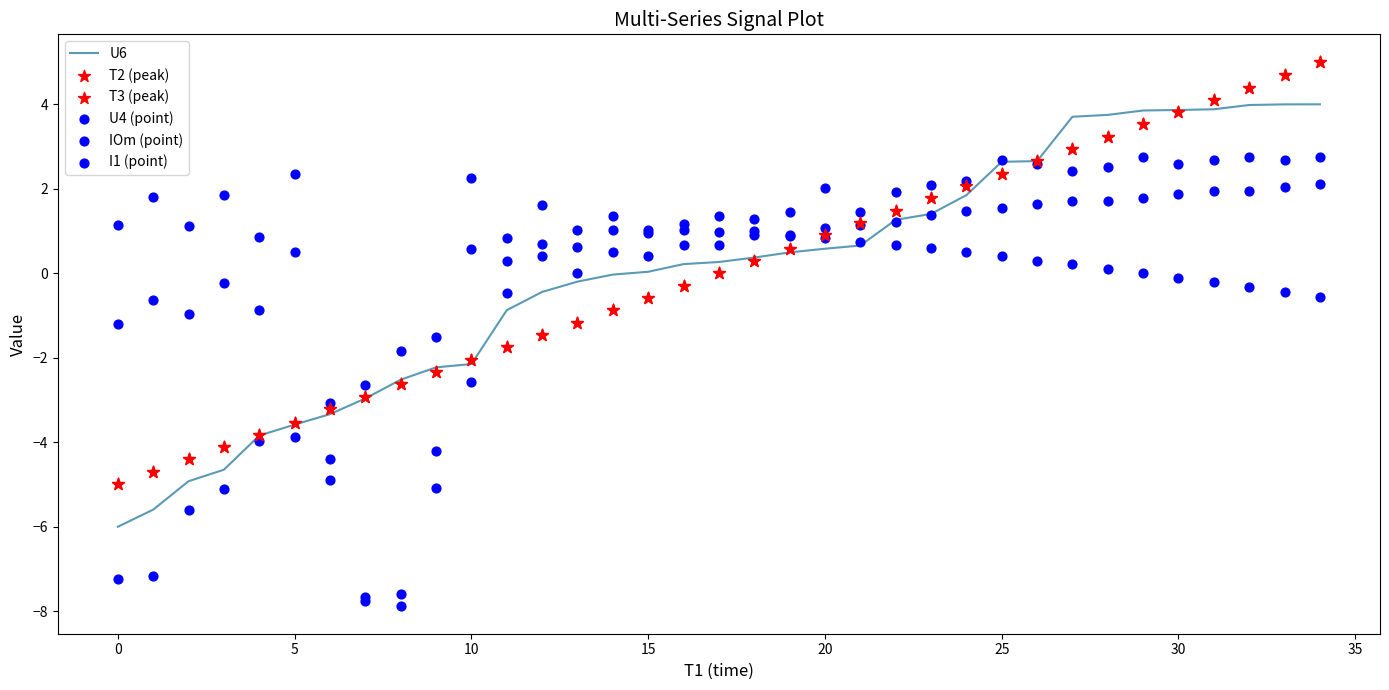

What is the total value across all series at 27?

13.9